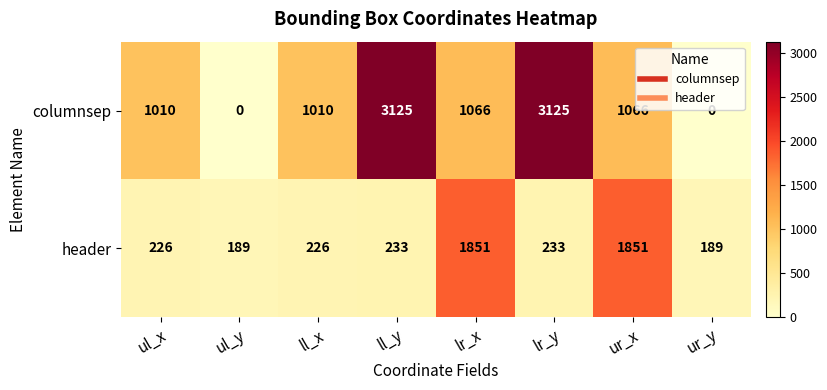

At how many categories does at least one series exceed 678?

6